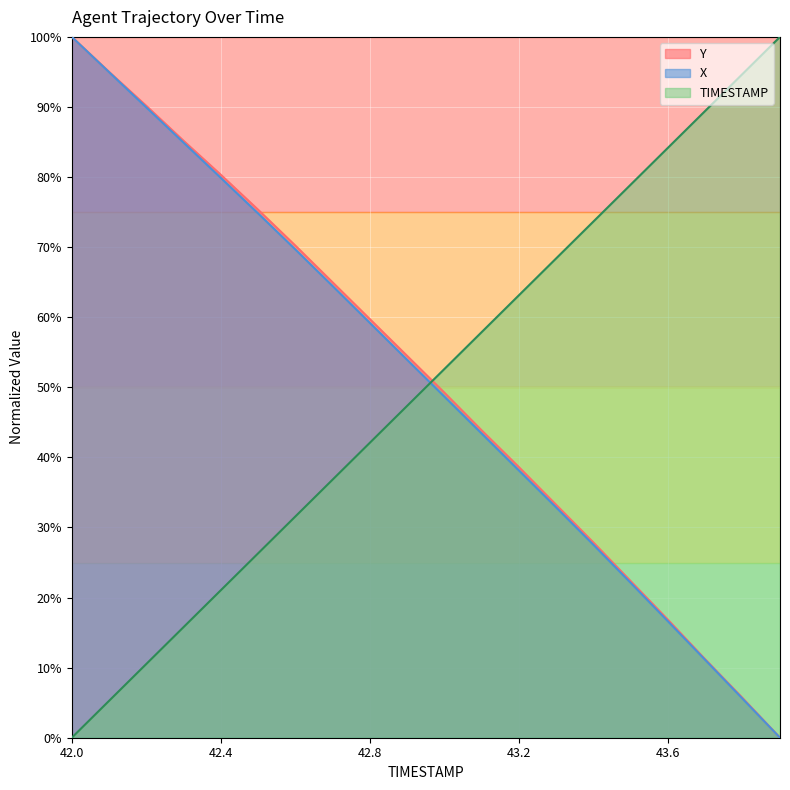

What is the sum of the Y values at 43.2 and 42.9?

93.0